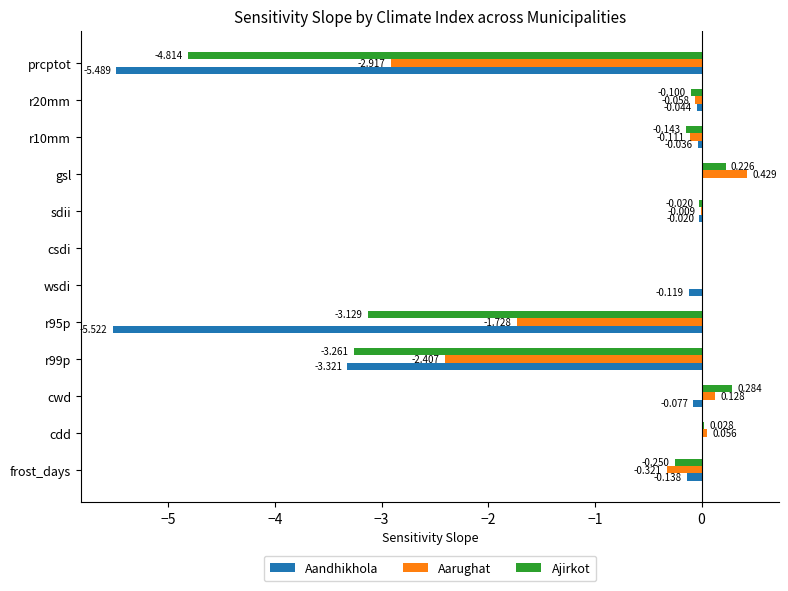

Between csdi and prcptot, which series saw the biggest shift?

Aandhikhola